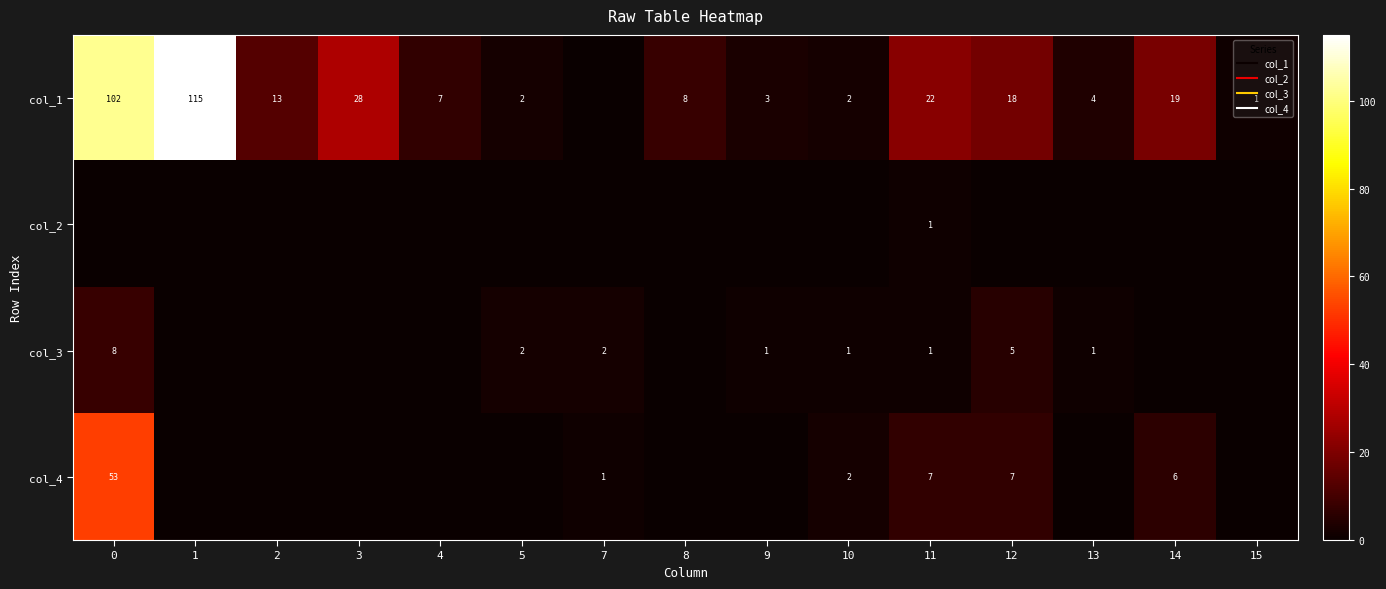

Which label corresponds to the largest value in the chart?

1